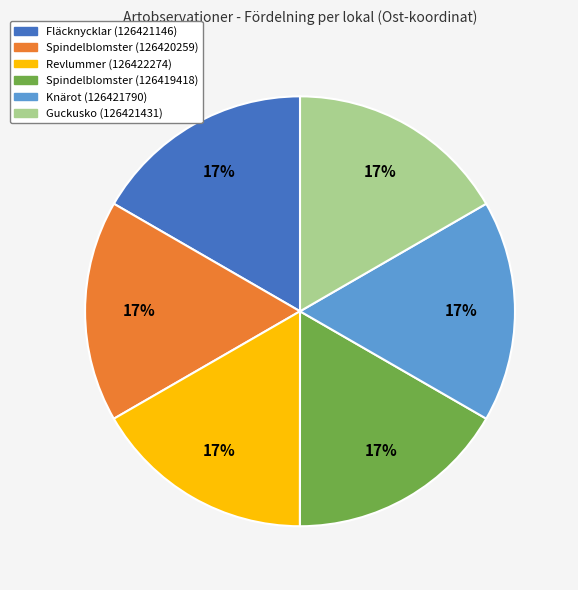

Is there a majority slice in this chart?

No